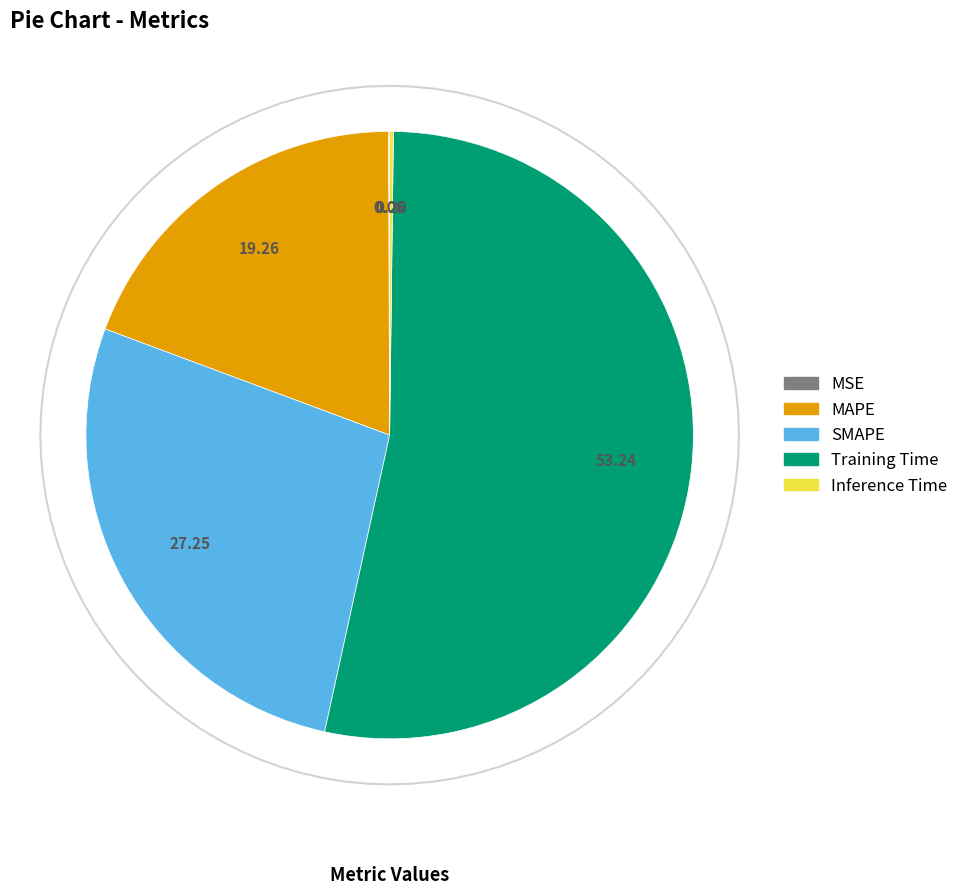

Which slice is the largest?

Training Time